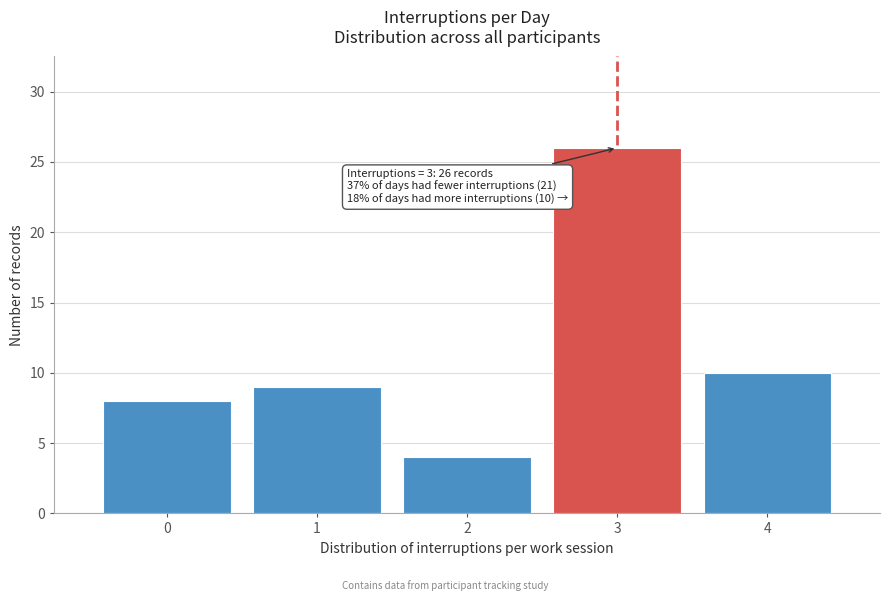

Over which range of the x-axis is the bar tallest?

2.5 to 3.5